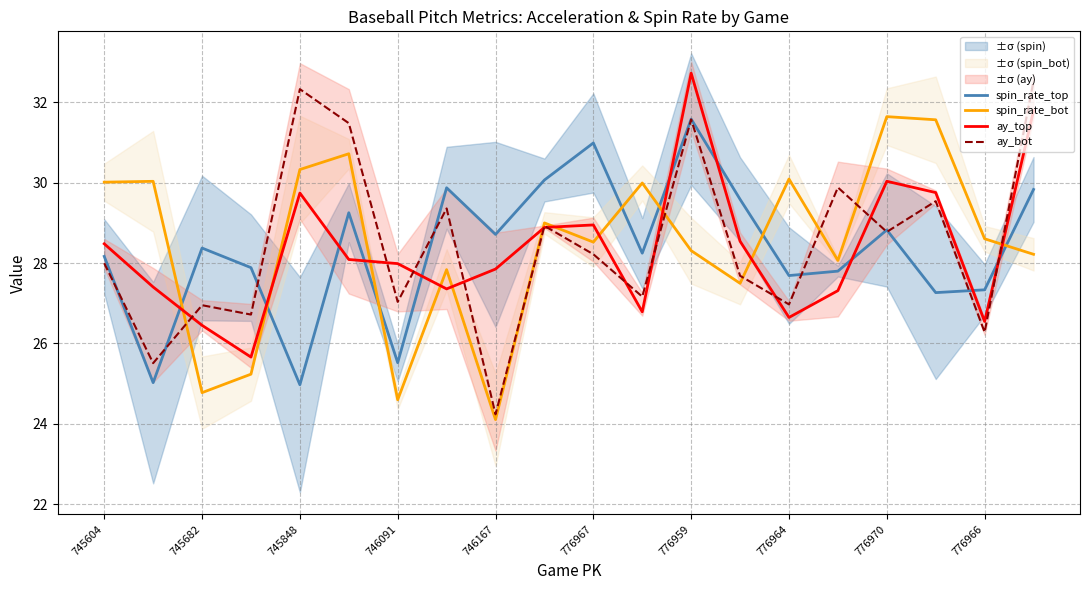

True or false: spin_rate_top and ay_top intersect in this chart.

True